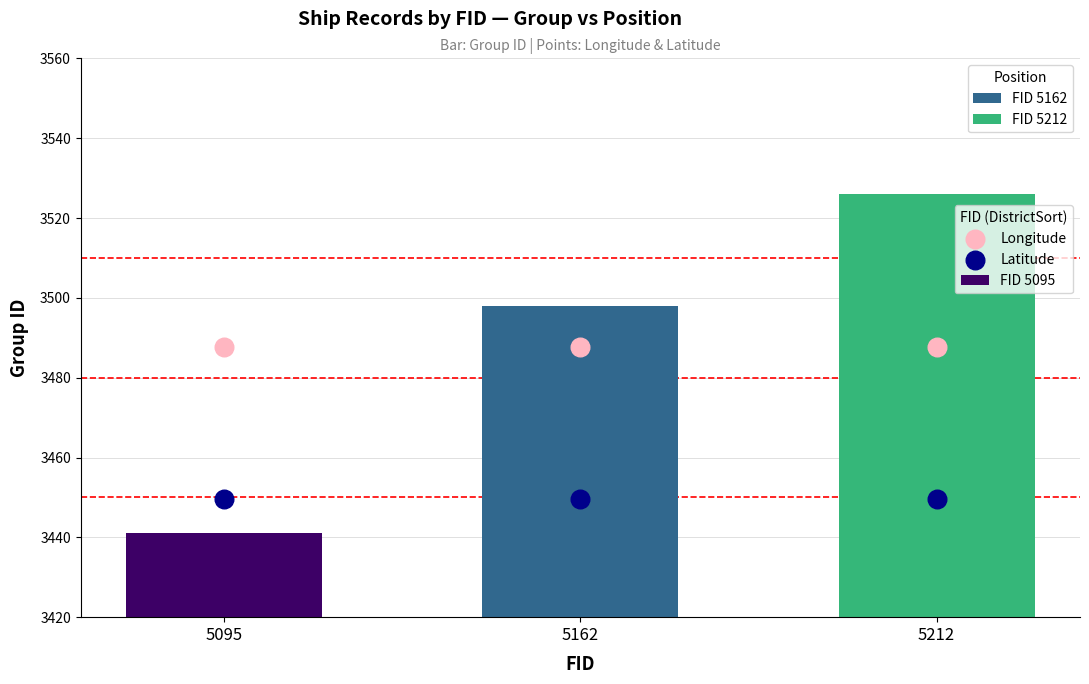

At which category is the sum across all series the highest?

5095